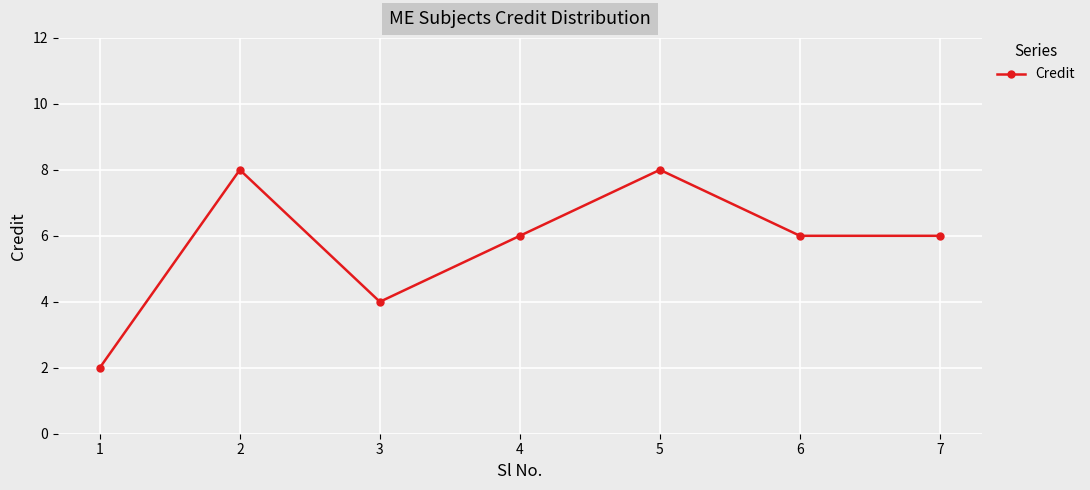

The chart shows a value of 2 at 6. True or false?

False